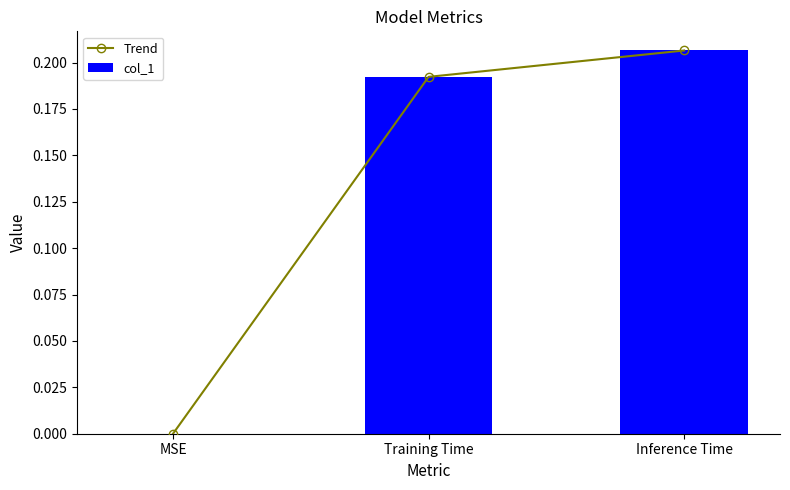

At which label is col_1 closest to 0?

MSE